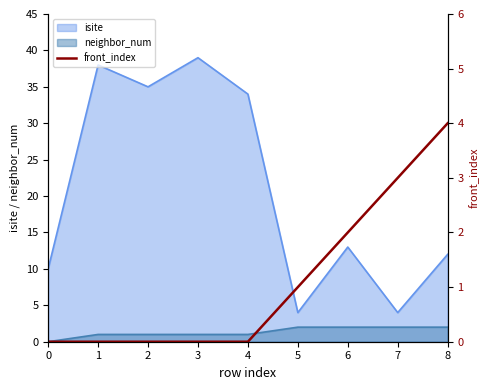

What is the average value?

1